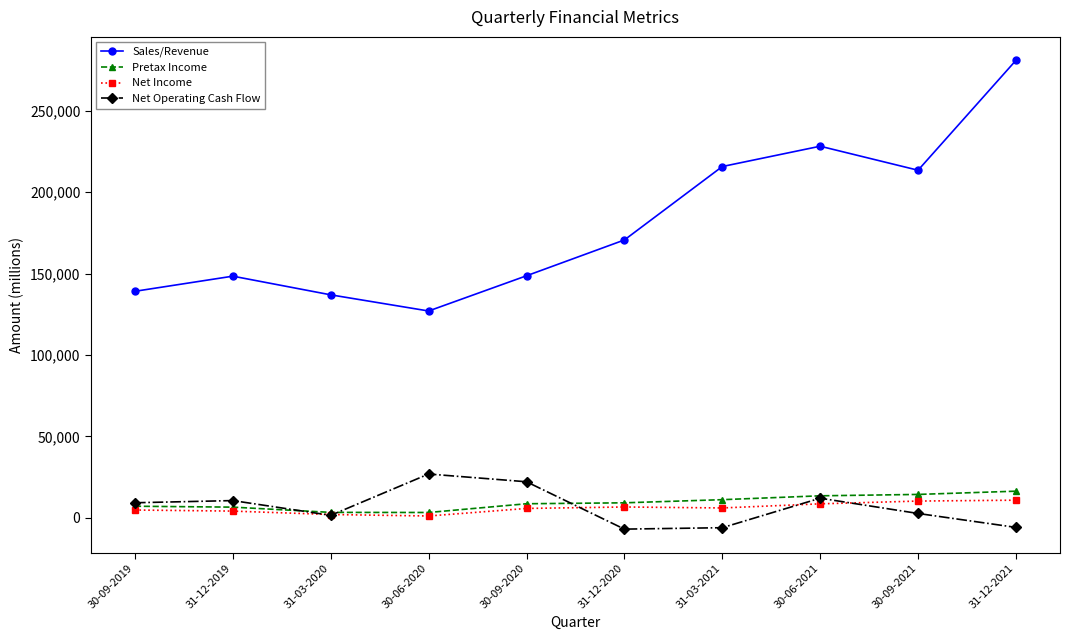

What is the maximum value shown in the chart?

281035